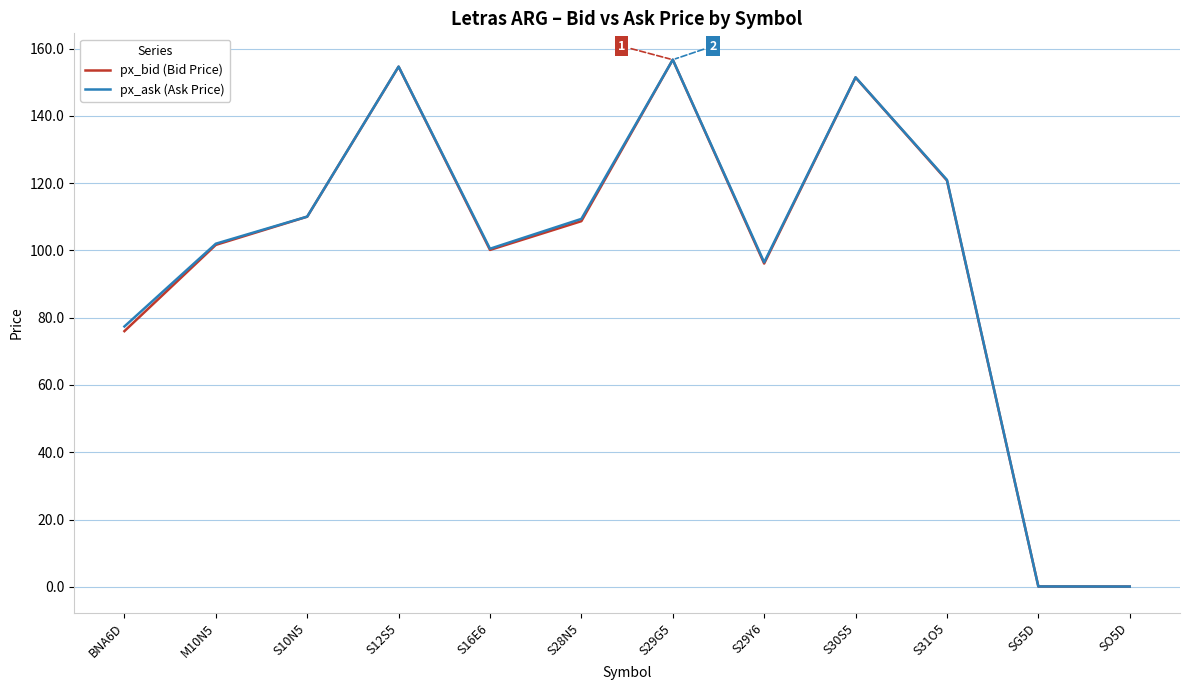

What is the difference between the maximum and minimum values in the px_bid (Bid Price) series?

156.6